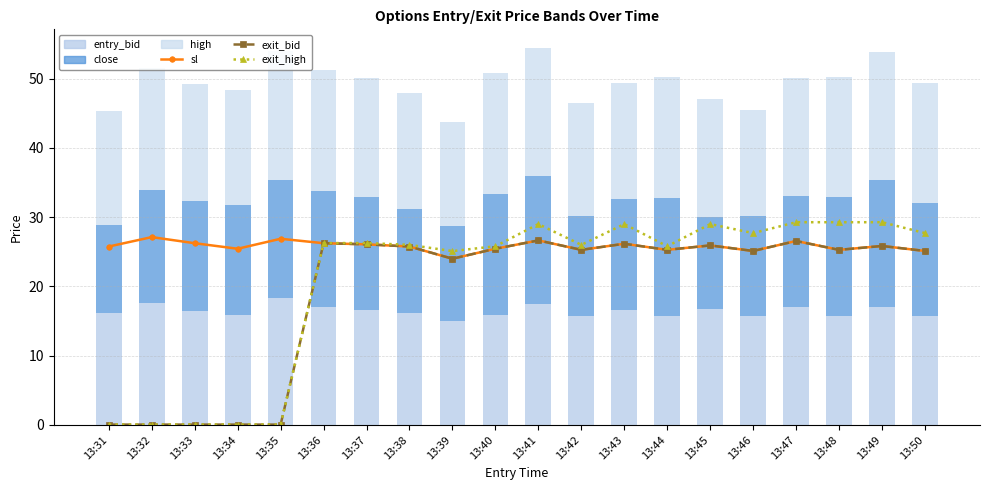

Which series changed the most between 13:43 and 13:45?

close